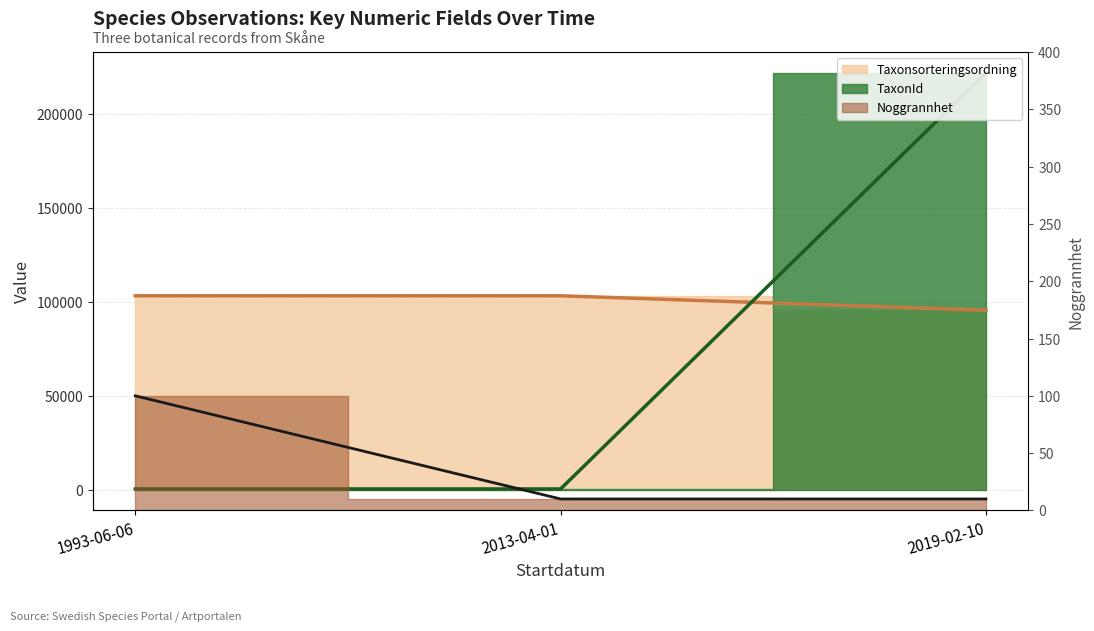

What is the greatest value displayed?

221945